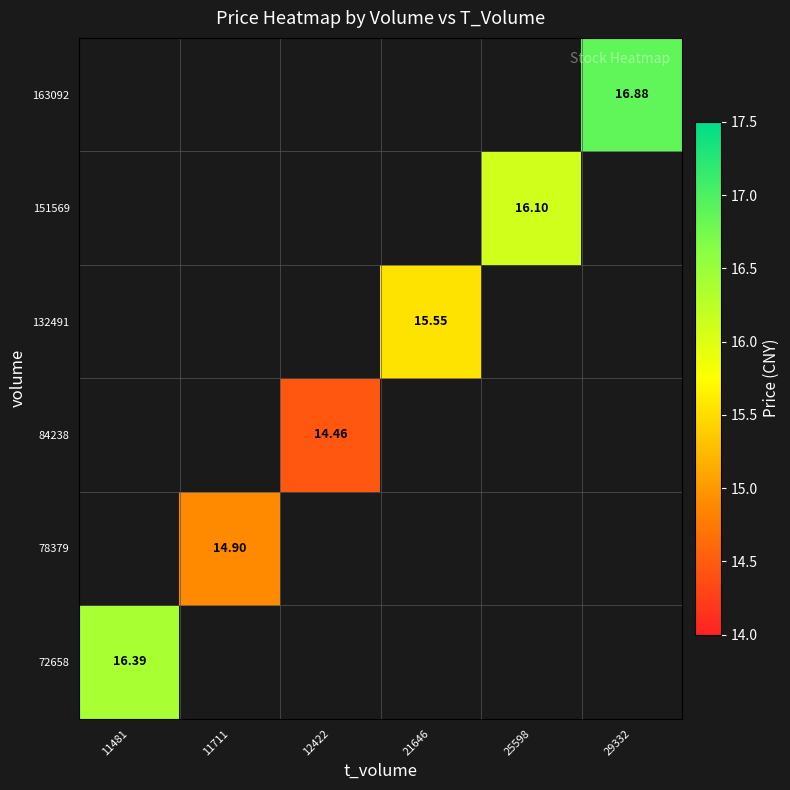

At which label does 163092 reach its peak?

11481